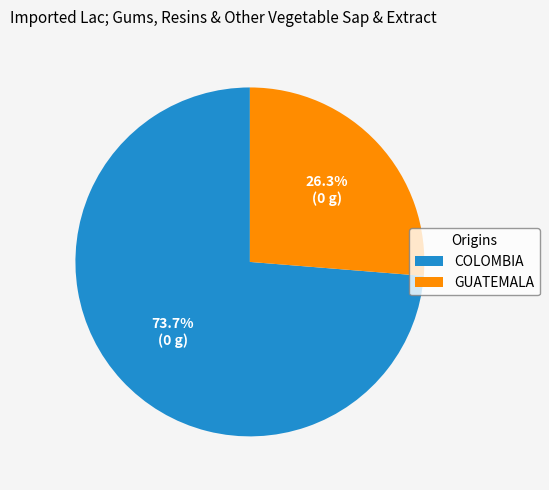

What is the largest slice in the pie chart?

COLOMBIA